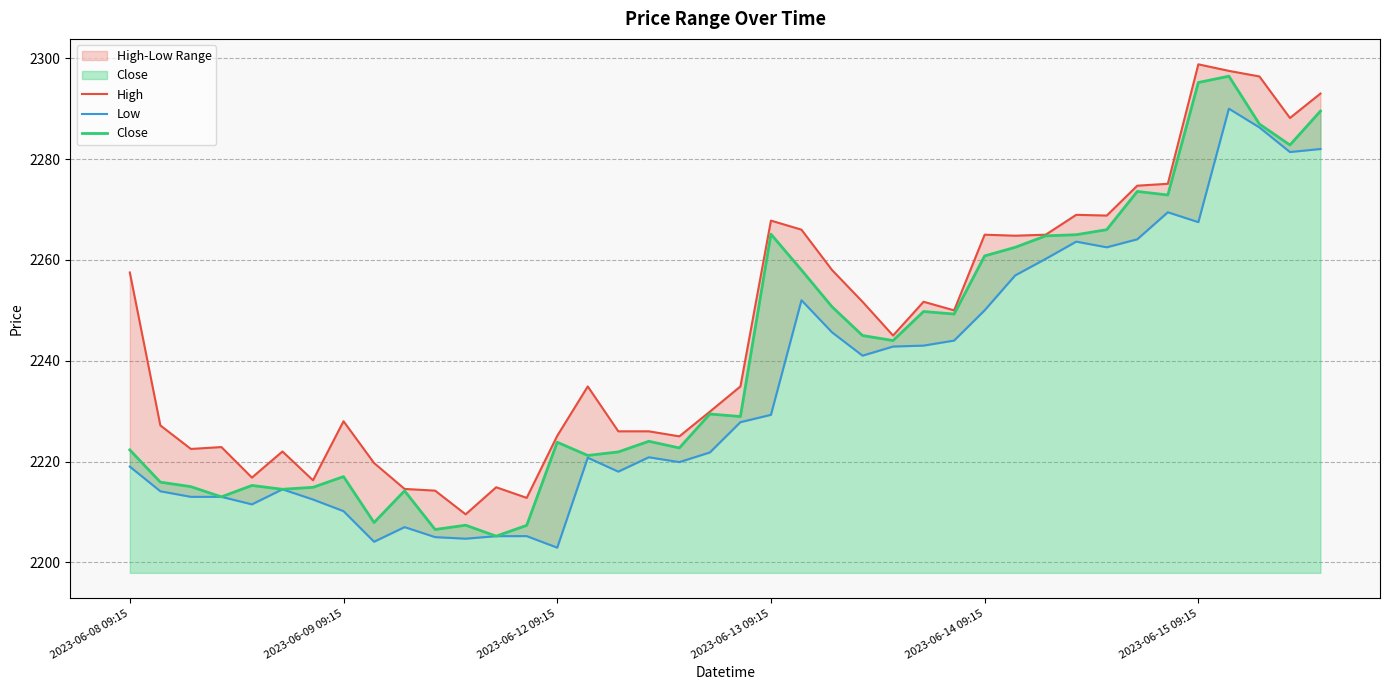

At 15, list the series in order from smallest to largest.

Low, Close, High